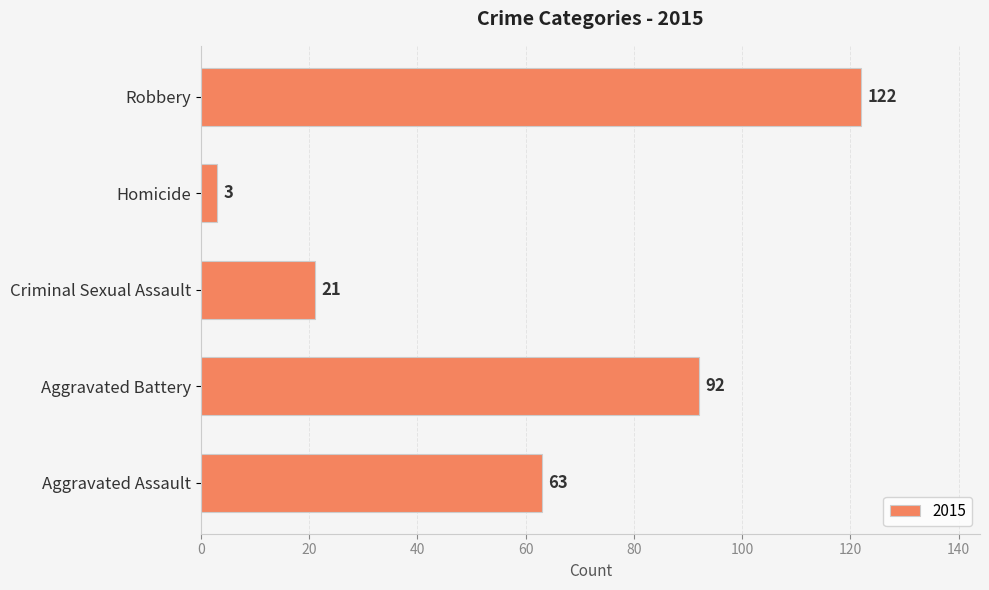

How many distinct data groups are displayed?

1